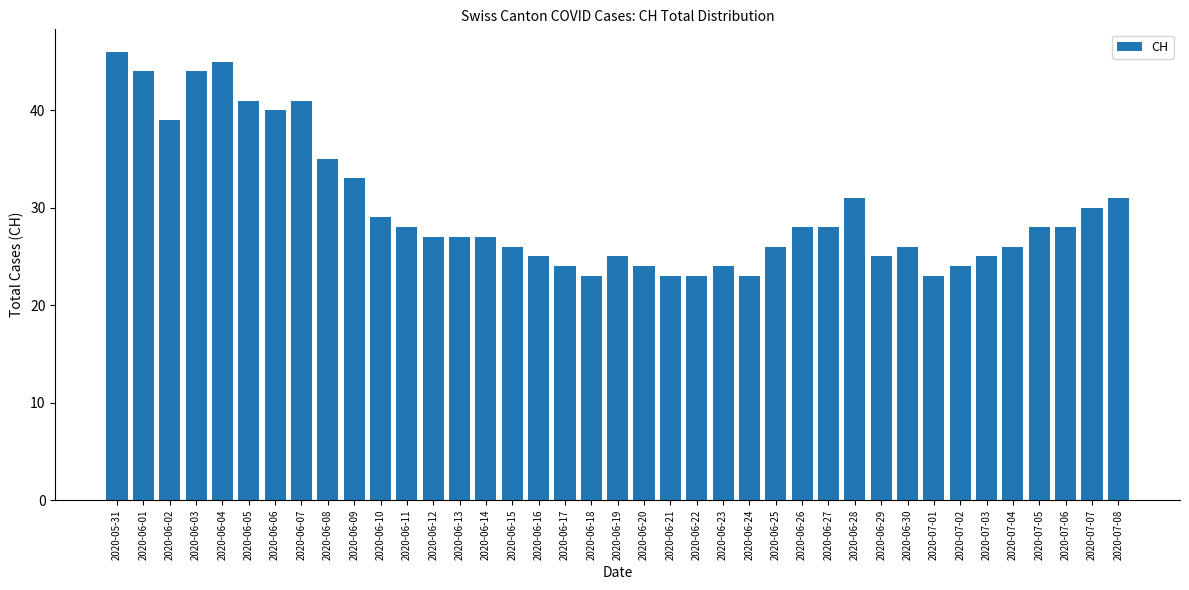

The value at 2020-07-01 is 35. True or false?

False